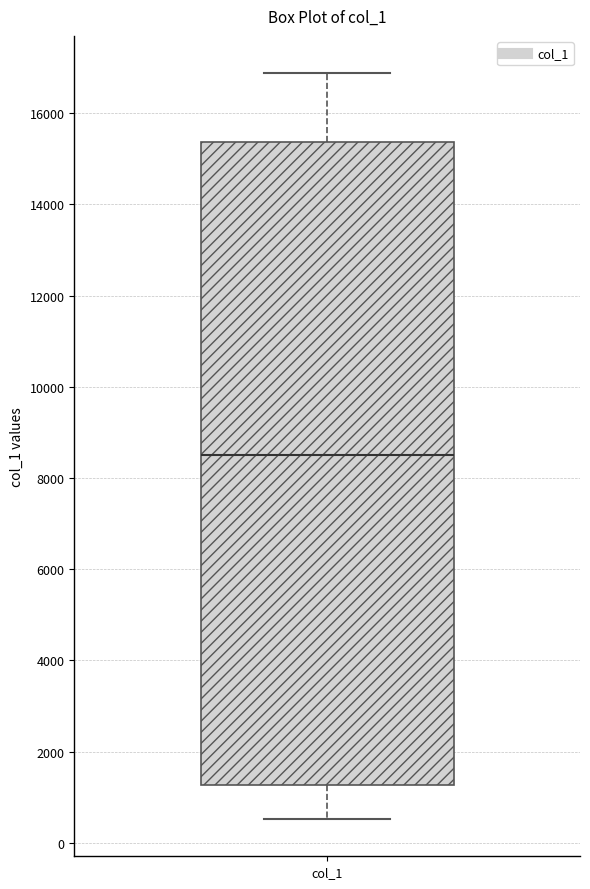

Read this box plot against the y-axis: the position of the median line, the range covered by the box, and the ends of both whiskers. The values are not printed on the chart, so give them approximately, as read against the axis.

median 8600, box 1200 to 15400, whiskers 600 to 16800